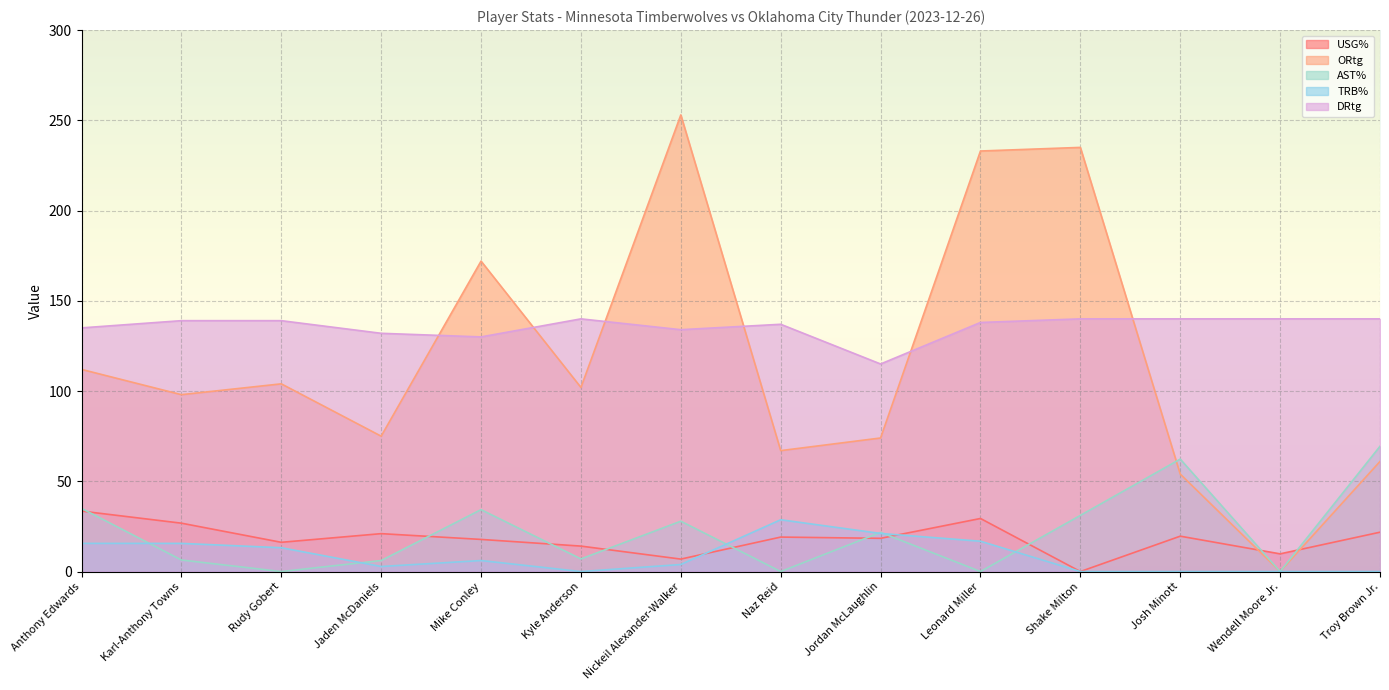

What is the approximate value of AST% at Josh Minott?

62.3